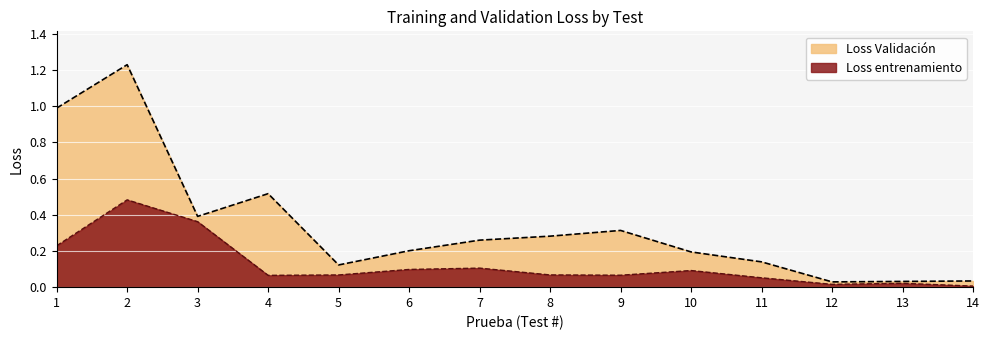

Reading right to left, what are all the values shown in this chart?

Loss entrenamiento: 14=0.0	13=0.0	12=0.0	11=0.1	10=0.1	9=0.1	8=0.1	7=0.1	6=0.1	5=0.1	4=0.1	3=0.4	2=0.5	1=0.2
Loss Validación: 14=0.0	13=0.0	12=0.0	11=0.1	10=0.2	9=0.3	8=0.3	7=0.3	6=0.2	5=0.1	4=0.5	3=0.4	2=1.2	1=1.0